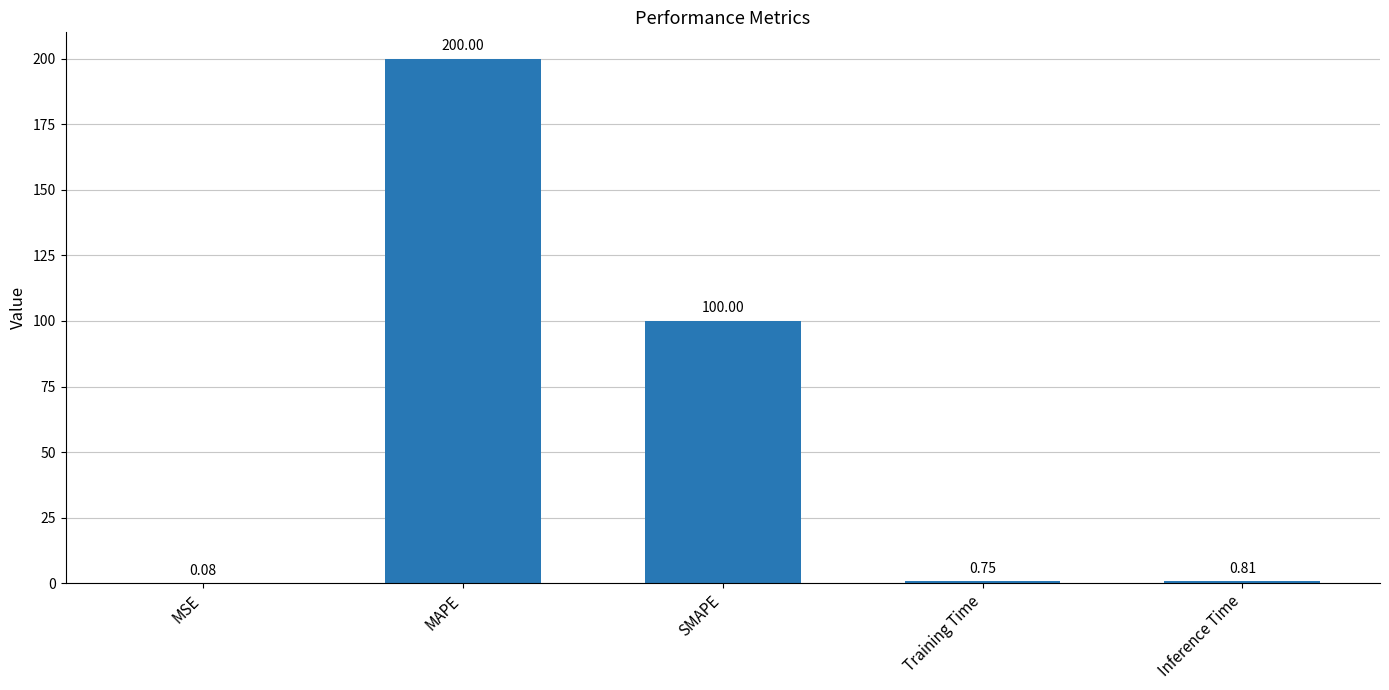

Which has a higher value, Training Time or Inference Time?

Inference Time